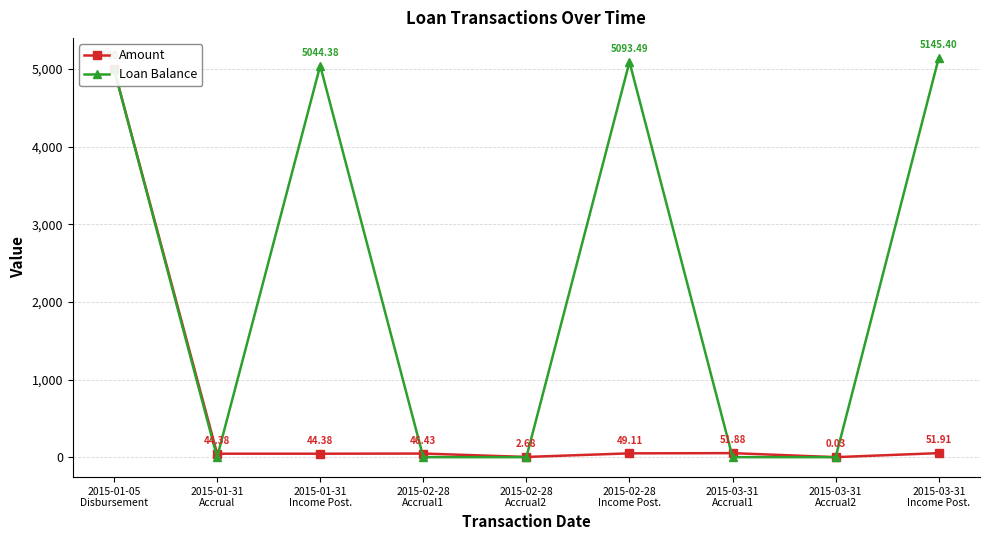

What are all the series names shown in the legend?

Amount, Loan Balance